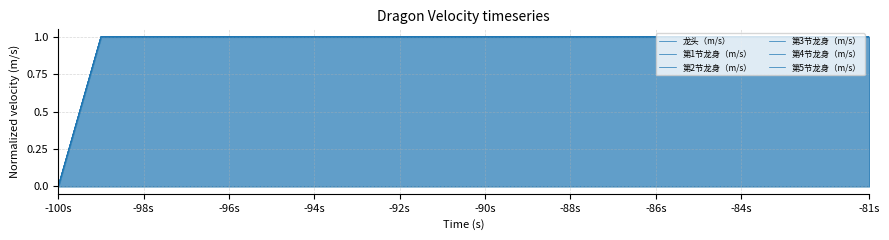

Between -94s and -96s, which is larger?

-96s